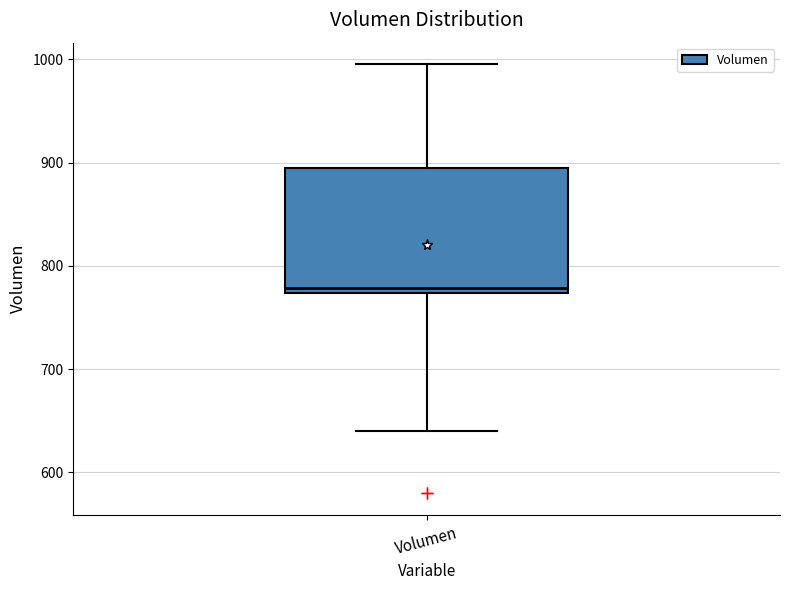

Transcribe this box plot: give where the median line is, the range the box spans, and where the two whiskers end, as read against the y-axis. The values are not printed on the chart, so give them approximately, as read against the axis.

median 780, box 770 to 890, whiskers 640 to 1000